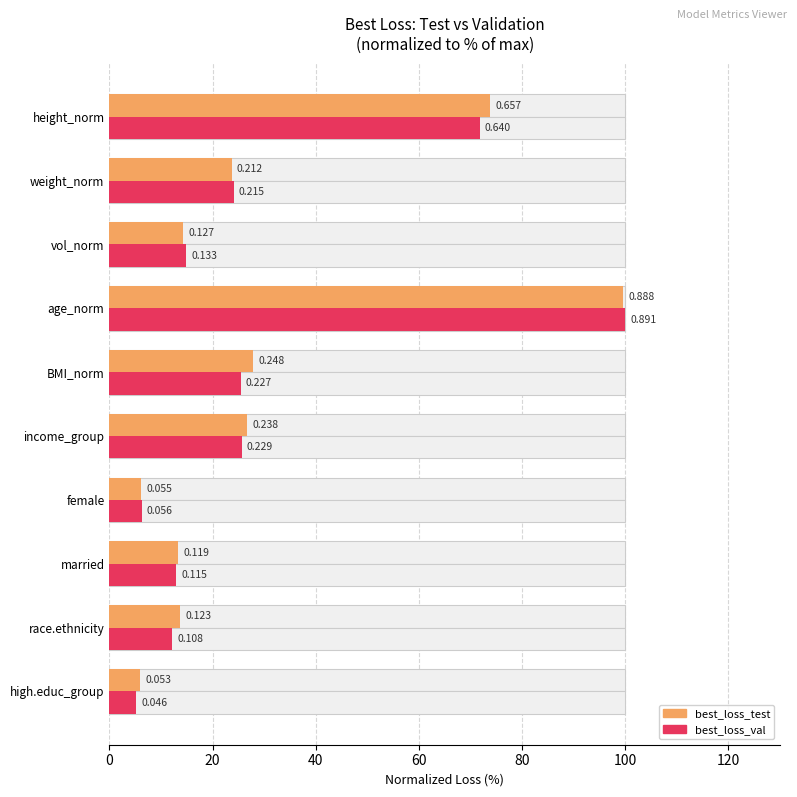

Between age_norm and weight_norm, which is larger?

age_norm